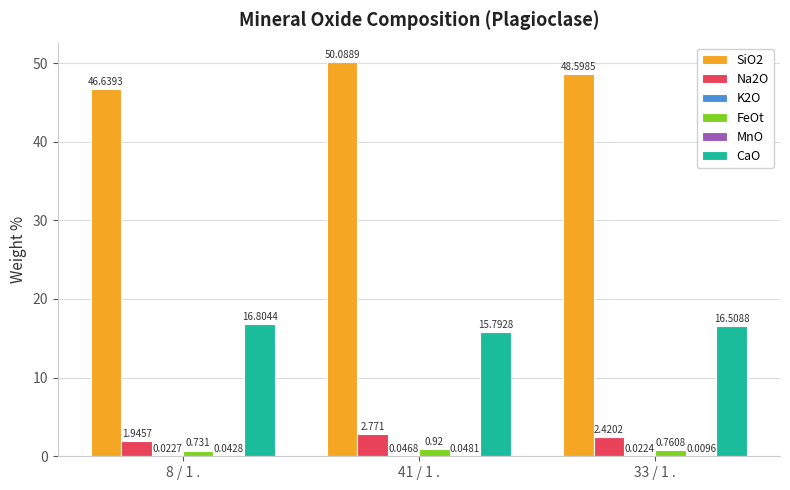

Is the value of Na2O at 41 / 1 . greater than the value of SiO2 at 33 / 1 .?

No